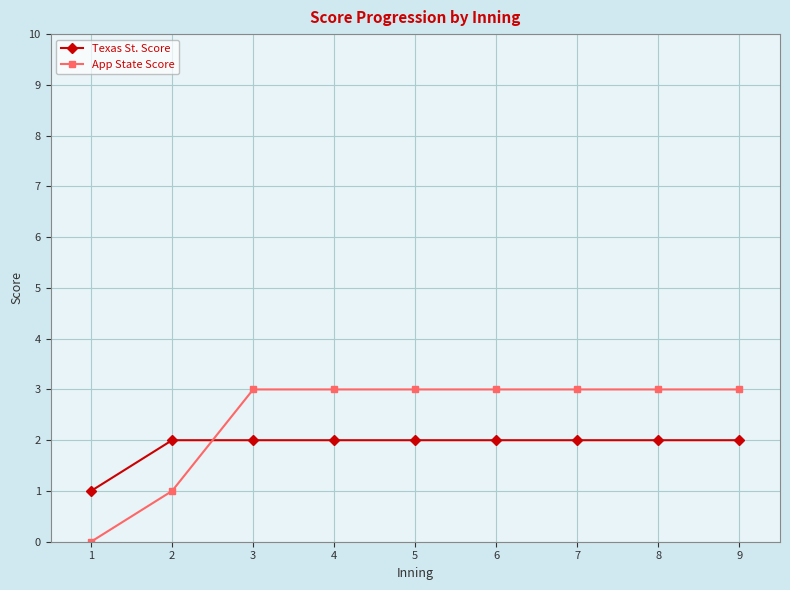

Is this an area chart (filled region under the line)?

No